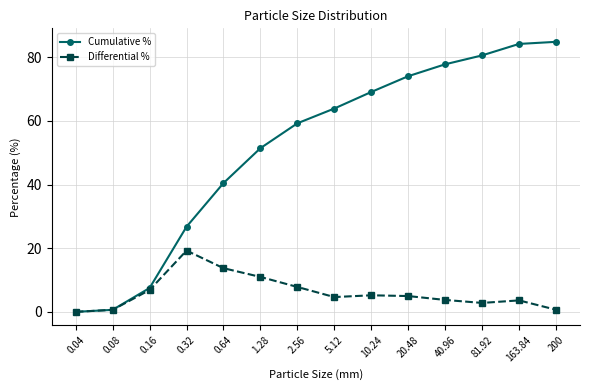

True or false: Cumulative % has more than 2 points higher than both neighbors.

False